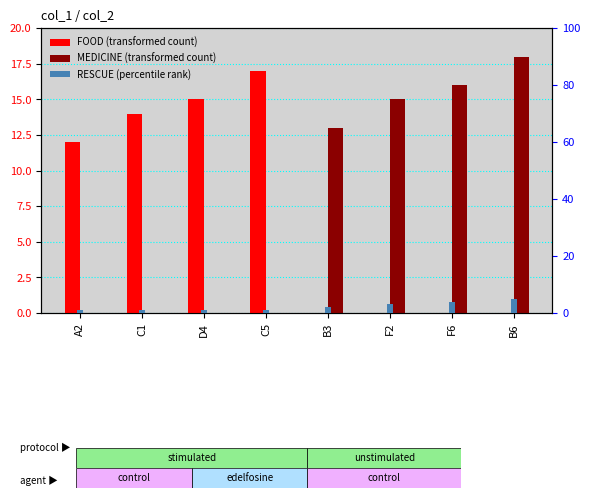

How many groups of bars are there?

8